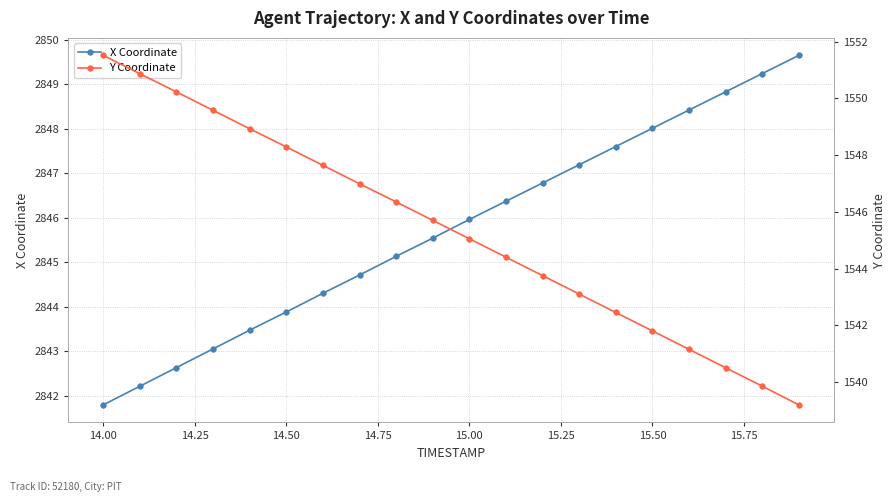

True or false: X Coordinate has more than 1 interior local peaks.

False